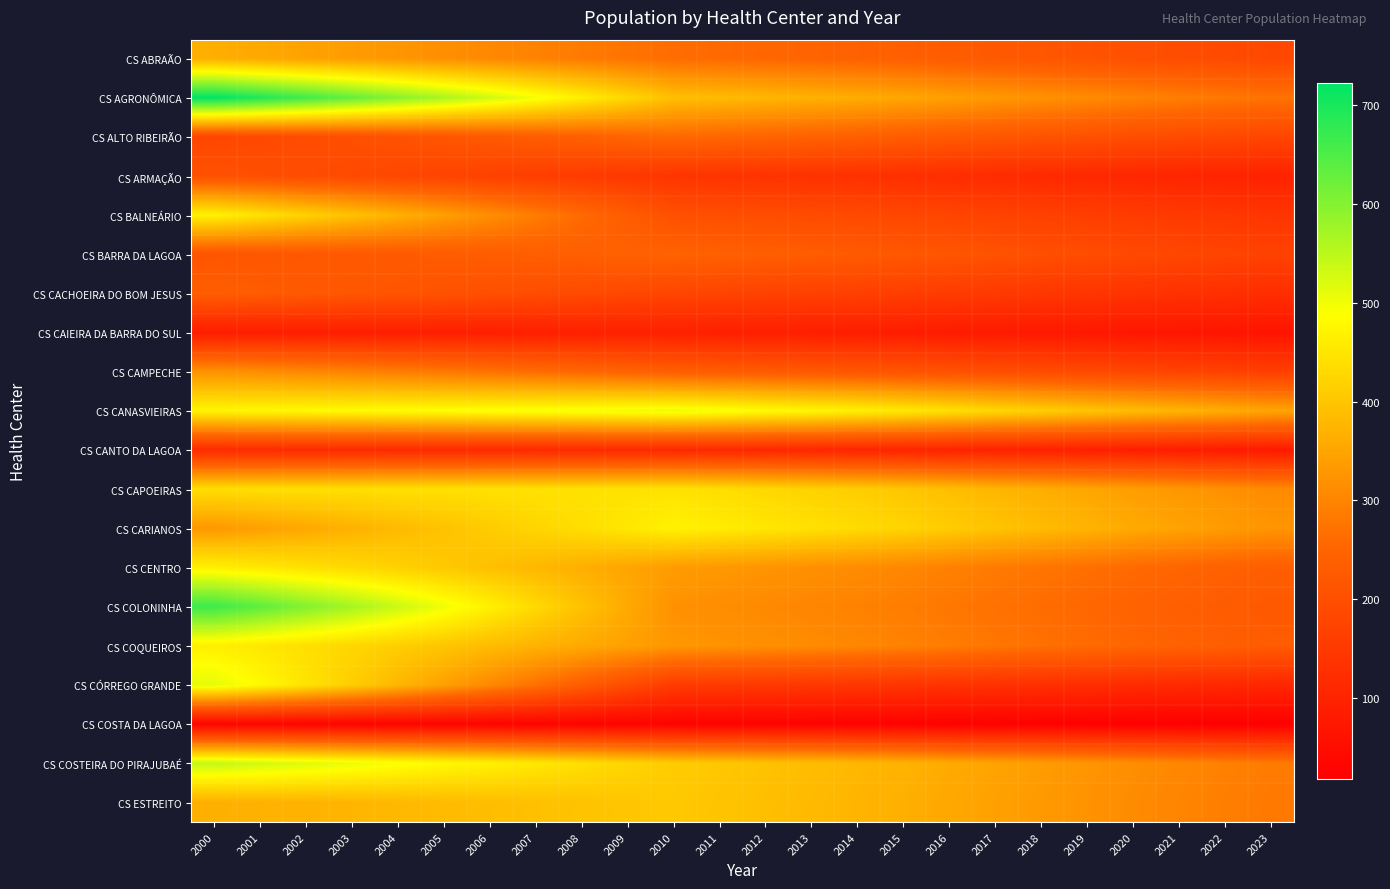

Reading left to right, what are all the values shown in this chart?

CS ABRAÃO: 2000=365	2001=356	2002=346	2003=337	2004=327	2005=317	2006=307	2007=297	2008=286	2009=275	2010=264	2011=259	2012=254	2013=249	2014=244	2015=239	2016=231	2017=224	2018=217	2019=210	2020=203	2021=196	2022=190	2023=184
CS AGRONÔMICA: 2000=723	2001=693	2002=662	2003=630	2004=598	2005=566	2006=532	2007=498	2008=463	2009=427	2010=391	2011=384	2012=377	2013=369	2014=362	2015=353	2016=343	2017=332	2018=321	2019=311	2020=300	2021=291	2022=282	2023=273
CS ALTO RIBEIRÃO: 2000=180	2001=187	2002=194	2003=201	2004=209	2005=216	2006=224	2007=232	2008=240	2009=249	2010=257	2011=252	2012=248	2013=243	2014=238	2015=232	2016=225	2017=218	2018=211	2019=204	2020=197	2021=191	2022=185	2023=179
CS ARMAÇÃO: 2000=206	2001=200	2002=194	2003=188	2004=181	2005=175	2006=168	2007=161	2008=154	2009=147	2010=140	2011=137	2012=135	2013=132	2014=130	2015=127	2016=123	2017=119	2018=115	2019=111	2020=108	2021=104	2022=101	2023=98
CS BALNEÁRIO: 2000=468	2001=444	2002=419	2003=394	2004=369	2005=342	2006=316	2007=288	2008=260	2009=232	2010=203	2011=199	2012=196	2013=192	2014=188	2015=183	2016=178	2017=172	2018=167	2019=161	2020=156	2021=151	2022=146	2023=141
CS BARRA DA LAGOA: 2000=214	2001=217	2002=220	2003=223	2004=226	2005=229	2006=232	2007=235	2008=238	2009=242	2010=245	2011=241	2012=236	2013=231	2014=227	2015=221	2016=215	2017=208	2018=201	2019=195	2020=188	2021=182	2022=176	2023=171
CS CACHOEIRA DO BOM JESUS: 2000=234	2001=229	2002=224	2003=218	2004=213	2005=207	2006=202	2007=196	2008=190	2009=184	2010=178	2011=175	2012=171	2013=168	2014=165	2015=161	2016=156	2017=151	2018=146	2019=141	2020=137	2021=132	2022=128	2023=124
CS CAIEIRA DA BARRA DO SUL: 2000=85	2001=86	2002=87	2003=88	2004=88	2005=89	2006=90	2007=91	2008=92	2009=93	2010=94	2011=92	2012=91	2013=89	2014=87	2015=85	2016=82	2017=80	2018=77	2019=75	2020=72	2021=70	2022=68	2023=65
CS CAMPECHE: 2000=323	2001=315	2002=307	2003=299	2004=290	2005=282	2006=273	2007=264	2008=255	2009=246	2010=236	2011=232	2012=227	2013=223	2014=218	2015=213	2016=207	2017=200	2018=194	2019=187	2020=181	2021=175	2022=170	2023=164
CS CANASVIEIRAS: 2000=474	2001=477	2002=480	2003=482	2004=485	2005=488	2006=491	2007=494	2008=497	2009=501	2010=504	2011=495	2012=485	2013=476	2014=466	2015=455	2016=442	2017=428	2018=414	2019=400	2020=386	2021=375	2022=363	2023=351
CS CANTO DA LAGOA: 2000=118	2001=118	2002=117	2003=117	2004=116	2005=116	2006=116	2007=115	2008=115	2009=114	2010=114	2011=112	2012=110	2013=108	2014=105	2015=103	2016=100	2017=97	2018=94	2019=91	2020=88	2021=85	2022=82	2023=79
CS CAPOEIRAS: 2000=438	2001=439	2002=439	2003=440	2004=441	2005=441	2006=442	2007=443	2008=443	2009=444	2010=445	2011=437	2012=429	2013=420	2014=412	2015=402	2016=390	2017=377	2018=365	2019=353	2020=340	2021=330	2022=320	2023=310
CS CARIANOS: 2000=331	2001=343	2002=356	2003=369	2004=382	2005=396	2006=410	2007=424	2008=438	2009=453	2010=468	2011=460	2012=451	2013=442	2014=433	2015=423	2016=410	2017=397	2018=384	2019=372	2020=358	2021=348	2022=337	2023=326
CS CENTRO: 2000=466	2001=454	2002=442	2003=430	2004=418	2005=405	2006=392	2007=379	2008=365	2009=351	2010=337	2011=331	2012=325	2013=318	2014=312	2015=305	2016=295	2017=286	2018=277	2019=268	2020=259	2021=251	2022=243	2023=235
CS COLONINHA: 2000=666	2001=635	2002=602	2003=570	2004=536	2005=502	2006=467	2007=431	2008=395	2009=358	2010=320	2011=314	2012=308	2013=302	2014=296	2015=289	2016=280	2017=272	2018=263	2019=254	2020=246	2021=238	2022=230	2023=223
CS COQUEIROS: 2000=464	2001=452	2002=439	2003=426	2004=413	2005=400	2006=386	2007=372	2008=358	2009=344	2010=329	2011=323	2012=317	2013=311	2014=304	2015=297	2016=288	2017=279	2018=270	2019=261	2020=253	2021=245	2022=237	2023=229
CS CÓRREGO GRANDE: 2000=512	2001=480	2002=447	2003=413	2004=378	2005=343	2006=307	2007=271	2008=233	2009=195	2010=156	2011=153	2012=150	2013=147	2014=144	2015=141	2016=137	2017=132	2018=128	2019=124	2020=120	2021=116	2022=112	2023=108
CS COSTA DA LAGOA: 2000=30	2001=30	2002=29	2003=29	2004=28	2005=28	2006=28	2007=27	2008=27	2009=26	2010=26	2011=26	2012=25	2013=25	2014=24	2015=24	2016=23	2017=22	2018=21	2019=21	2020=20	2021=19	2022=19	2023=18
CS COSTEIRA DO PIRAJUBAÉ: 2000=543	2001=531	2002=519	2003=506	2004=493	2005=480	2006=467	2007=453	2008=439	2009=425	2010=410	2011=403	2012=395	2013=387	2014=379	2015=371	2016=359	2017=348	2018=337	2019=326	2020=315	2021=305	2022=295	2023=286
CS ESTREITO: 2000=365	2001=369	2002=372	2003=376	2004=380	2005=384	2006=388	2007=392	2008=396	2009=401	2010=405	2011=398	2012=390	2013=382	2014=375	2015=366	2016=355	2017=344	2018=333	2019=322	2020=311	2021=301	2022=291	2023=282